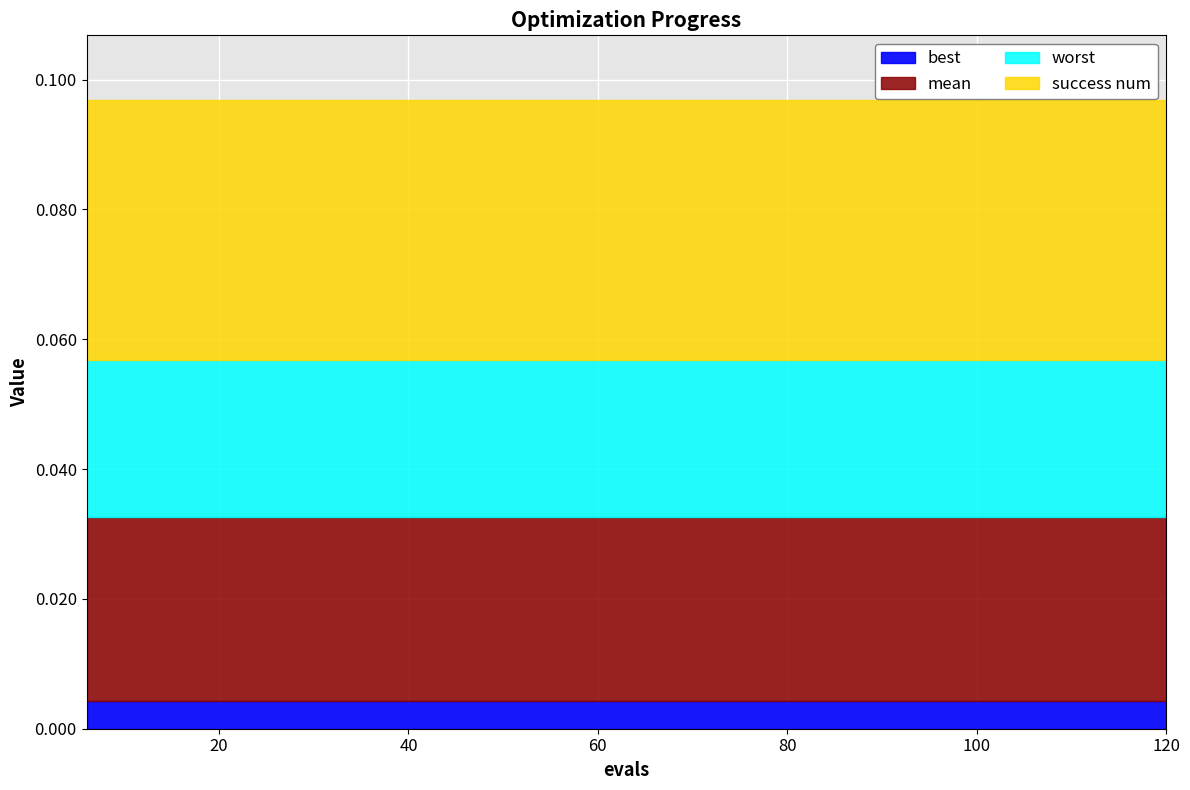

True or false: worst and success num intersect in this chart.

False